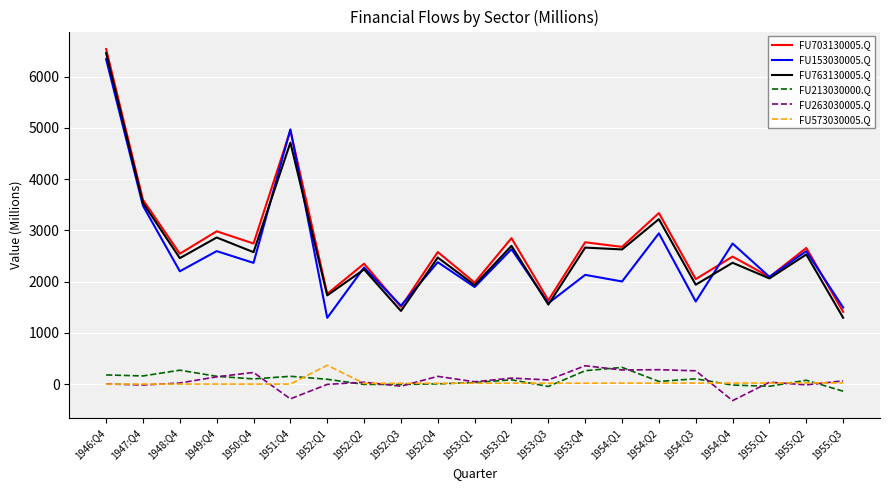

The FU153030005.Q series shows 2131 at 1953:Q4. True or false?

True